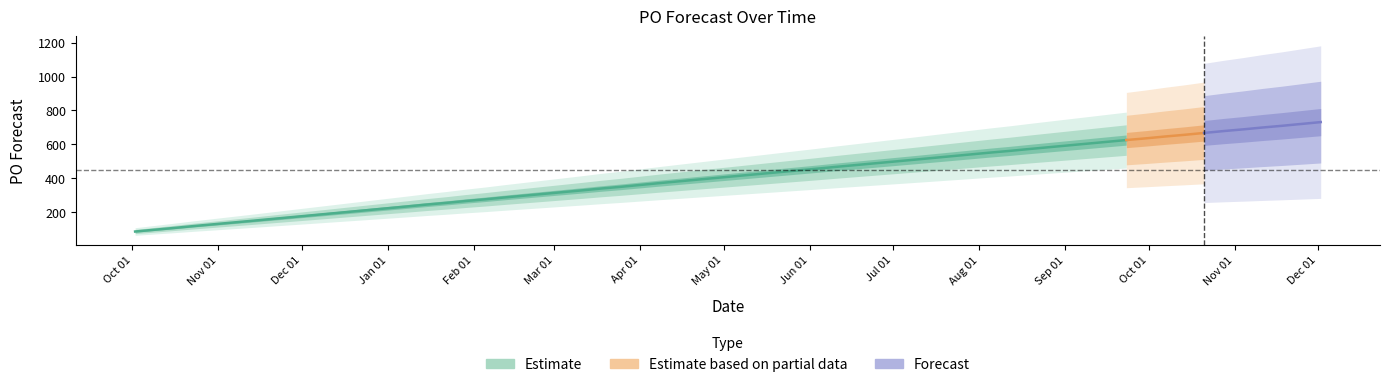

Which has a higher value, 2023-10-02 or 2024-11-04?

2024-11-04